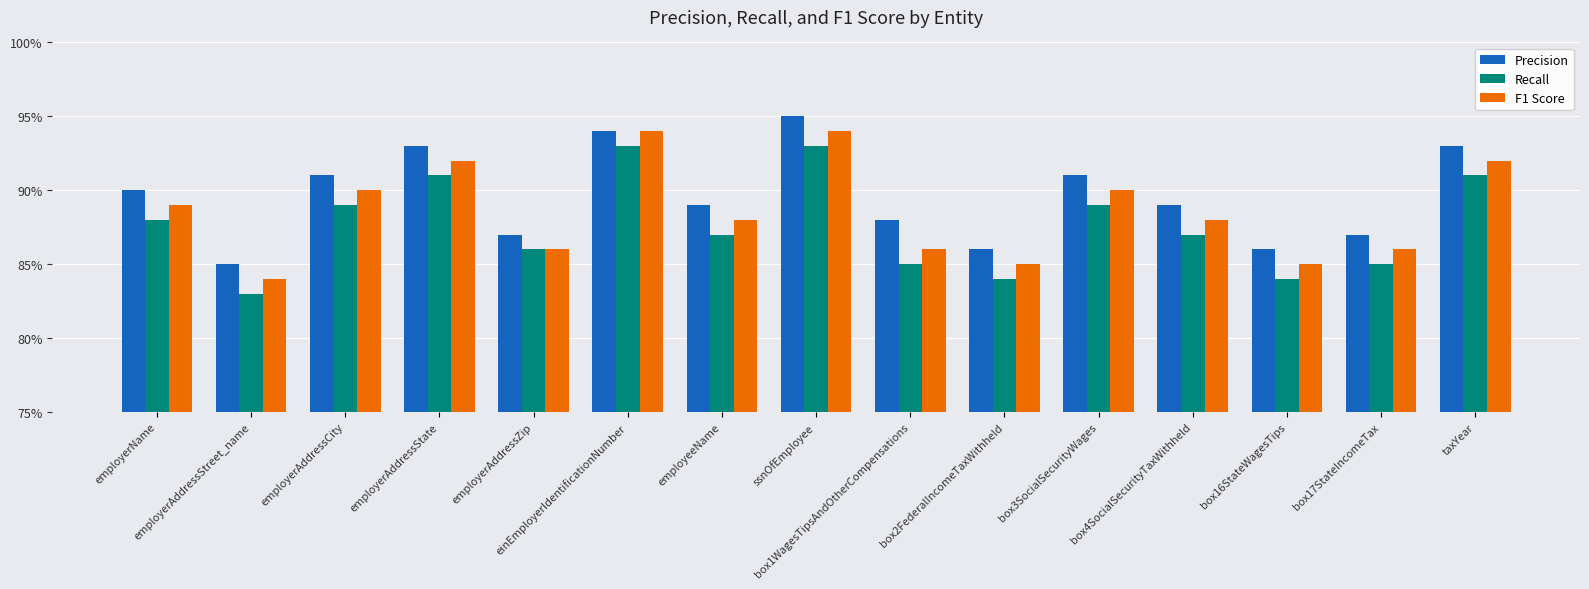

What is the label of the 3rd bar from the left?

employerAddressCity